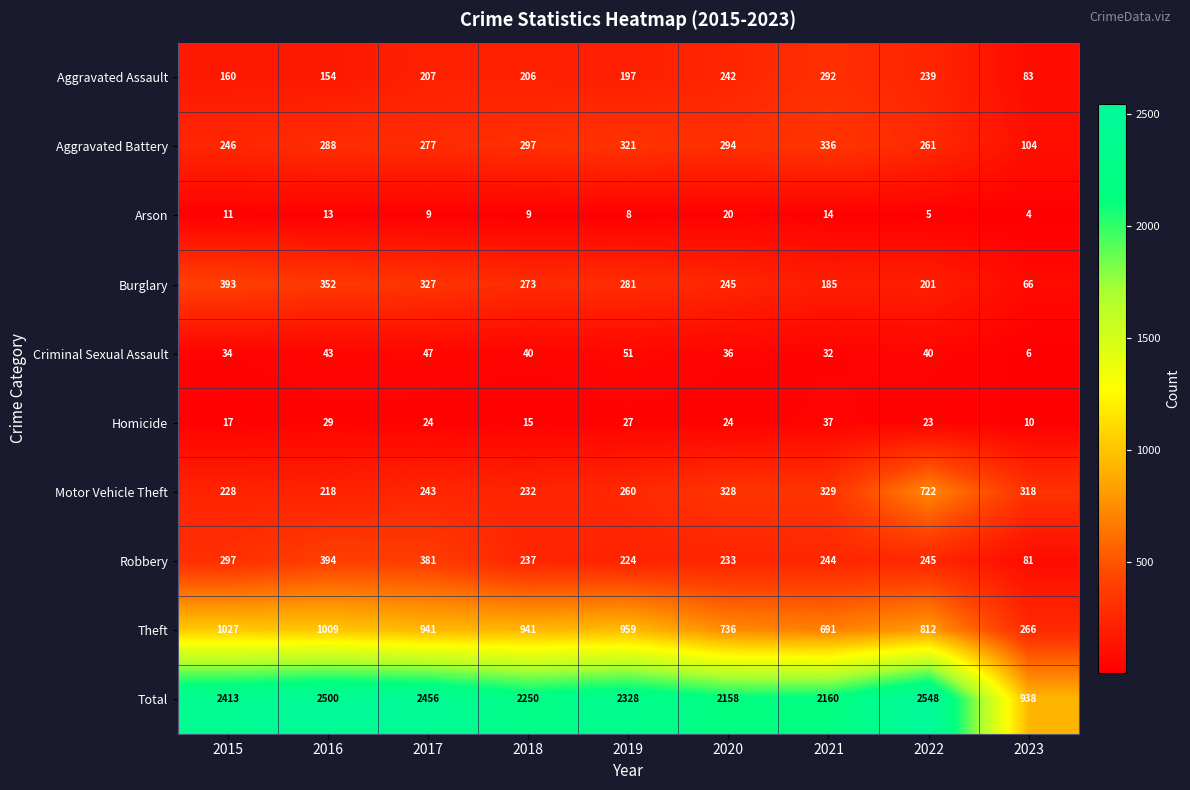

Which series changed the most between 2018 and 2021?

Theft